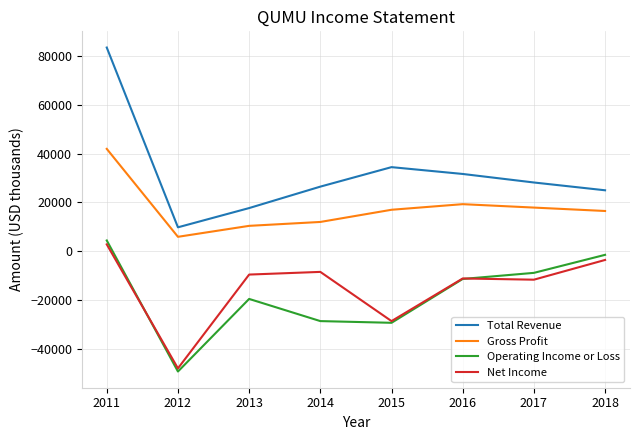

True or false: Total Revenue and Net Income cross at least once.

False